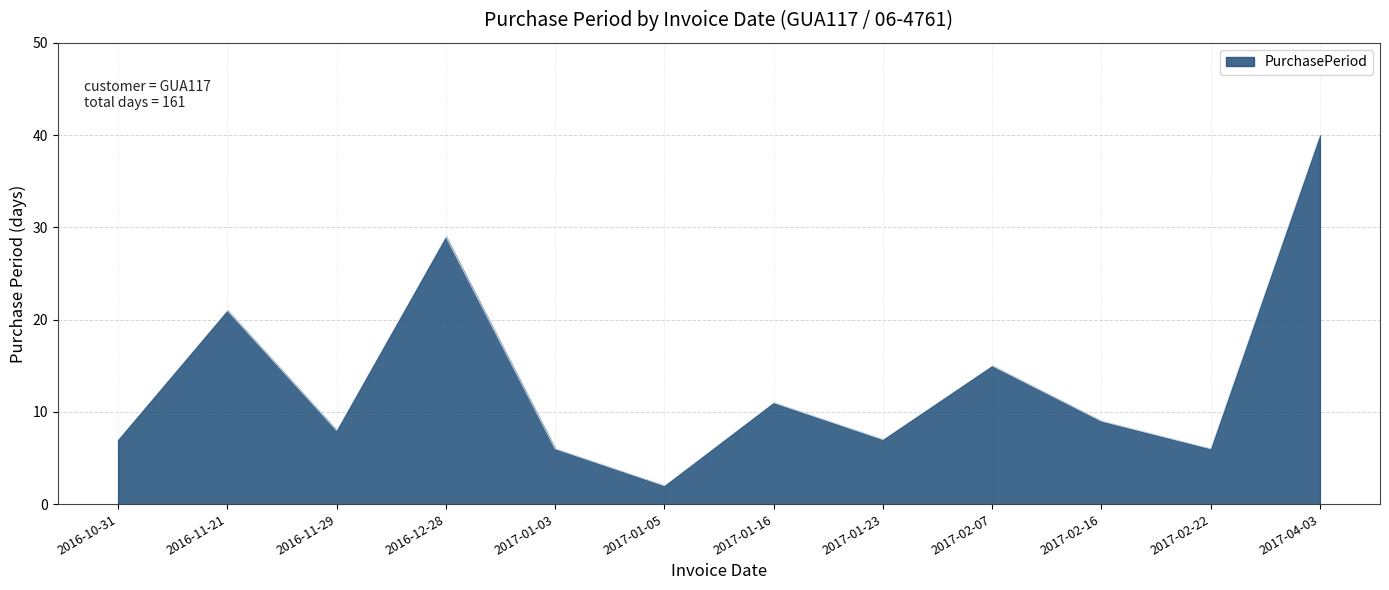

Approximately how many times larger is the value at 2017-02-22 compared to 2017-01-16?

0.5